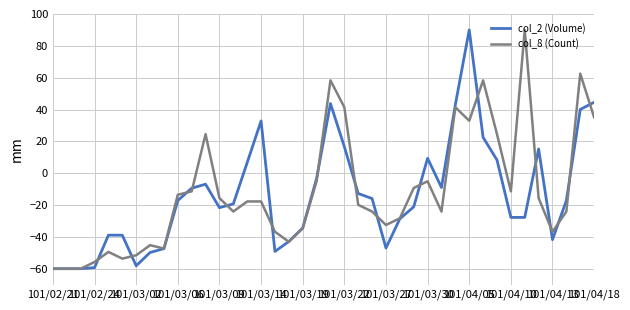

List the series in order of their overall mean, lowest first.

col_2 (Volume), col_8 (Count)